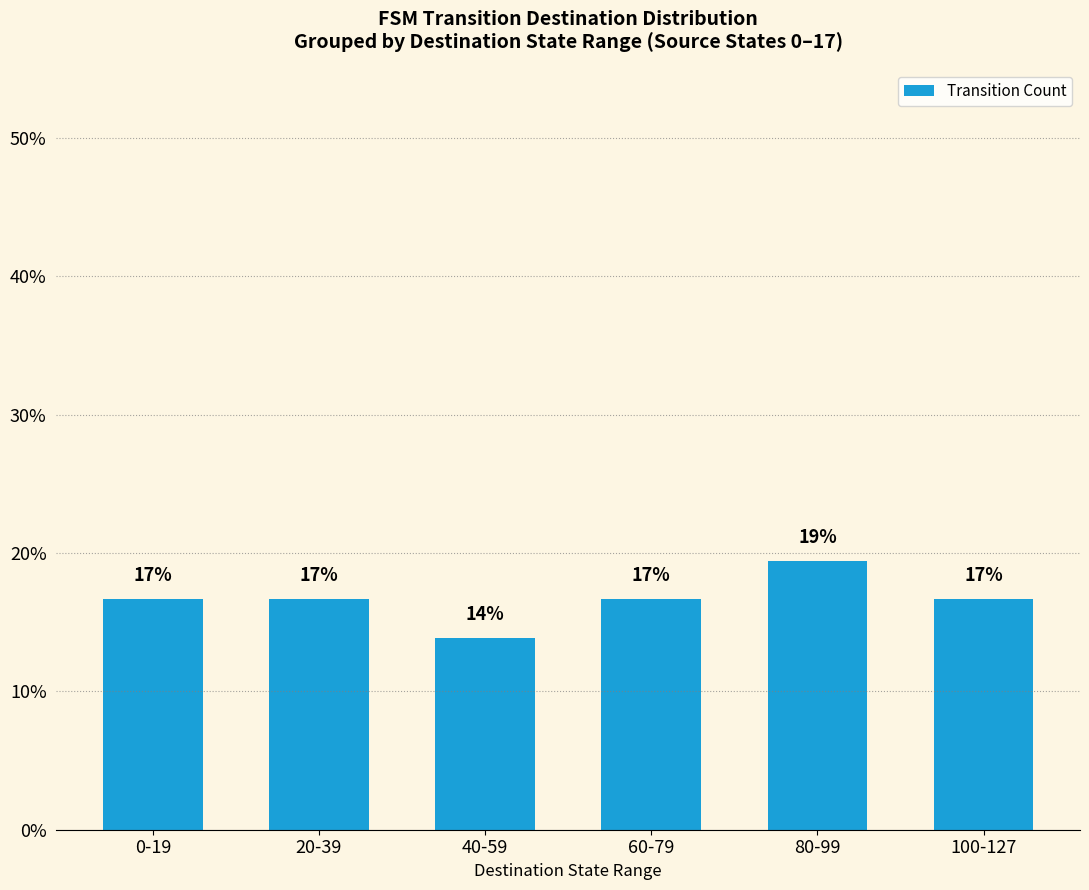

Are the bars horizontal?

No